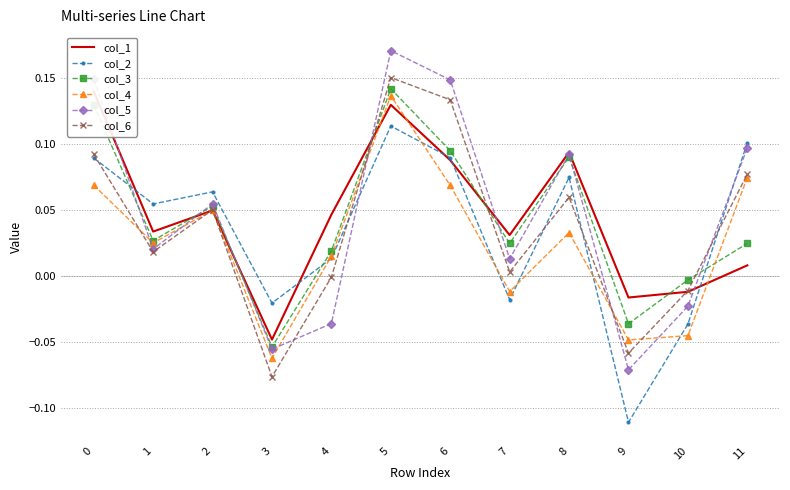

How many positive values does the col_1 series have?

9